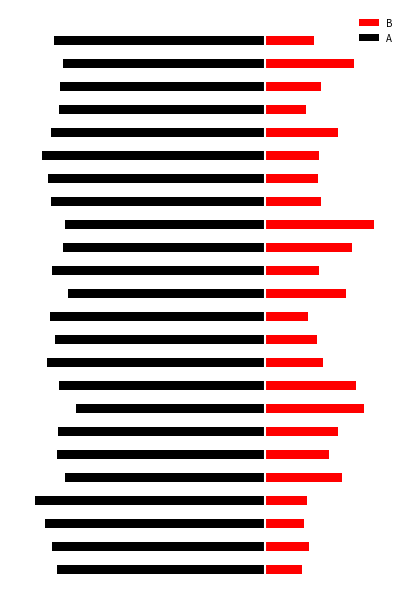

Reading right to left, extract all data points from this chart.

B: 23=5.1	22=9.1	21=5.8	20=4.3	19=7.5	18=5.5	17=5.4	16=5.8	15=11.2	14=8.9	13=5.5	12=8.3	11=4.4	10=5.4	9=6.0	8=9.3	7=10.2	6=7.5	5=6.6	4=7.9	3=4.3	2=4.0	1=4.5	0=3.8
A: 23=-21.5	22=-20.6	21=-20.9	20=-20.9	19=-21.8	18=-22.7	17=-22.1	16=-21.8	15=-20.4	14=-20.6	13=-21.7	12=-20.1	11=-21.9	10=-21.5	9=-22.2	8=-20.9	7=-19.2	6=-21.1	5=-21.2	4=-20.4	3=-23.4	2=-22.4	1=-21.7	0=-21.2